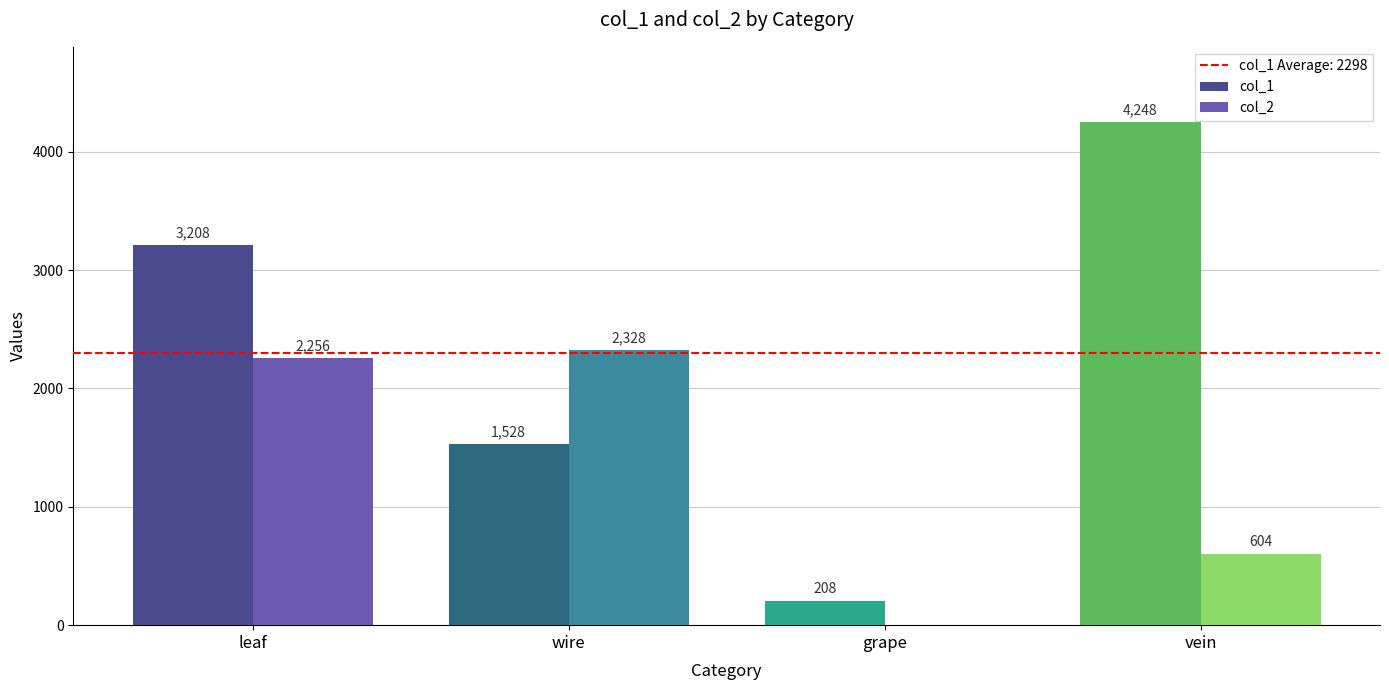

Which series has the largest total across all categories?

col_1